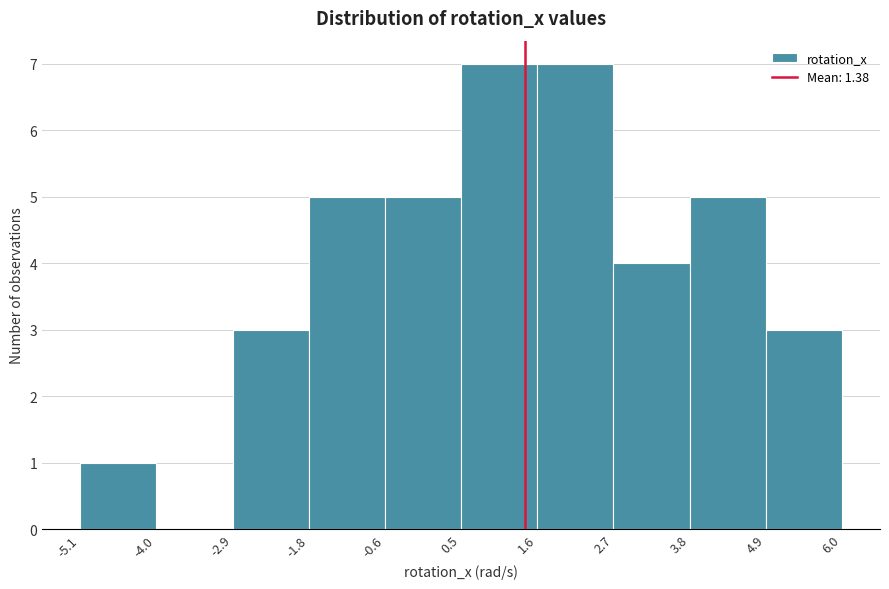

Reading left to right, list every bar in this chart as the range it spans on the x-axis followed by its height. The values are not printed on the chart, so give them approximately, as read against the axis.

-5.1 to -4.0: 1
-4.0 to -2.9: 0
-2.9 to -1.8: 3
-1.8 to -0.6: 5
-0.6 to 0.5: 5
0.5 to 1.6: 7
1.6 to 2.7: 7
2.7 to 3.8: 4
3.8 to 4.9: 5
4.9 to 6.0: 3